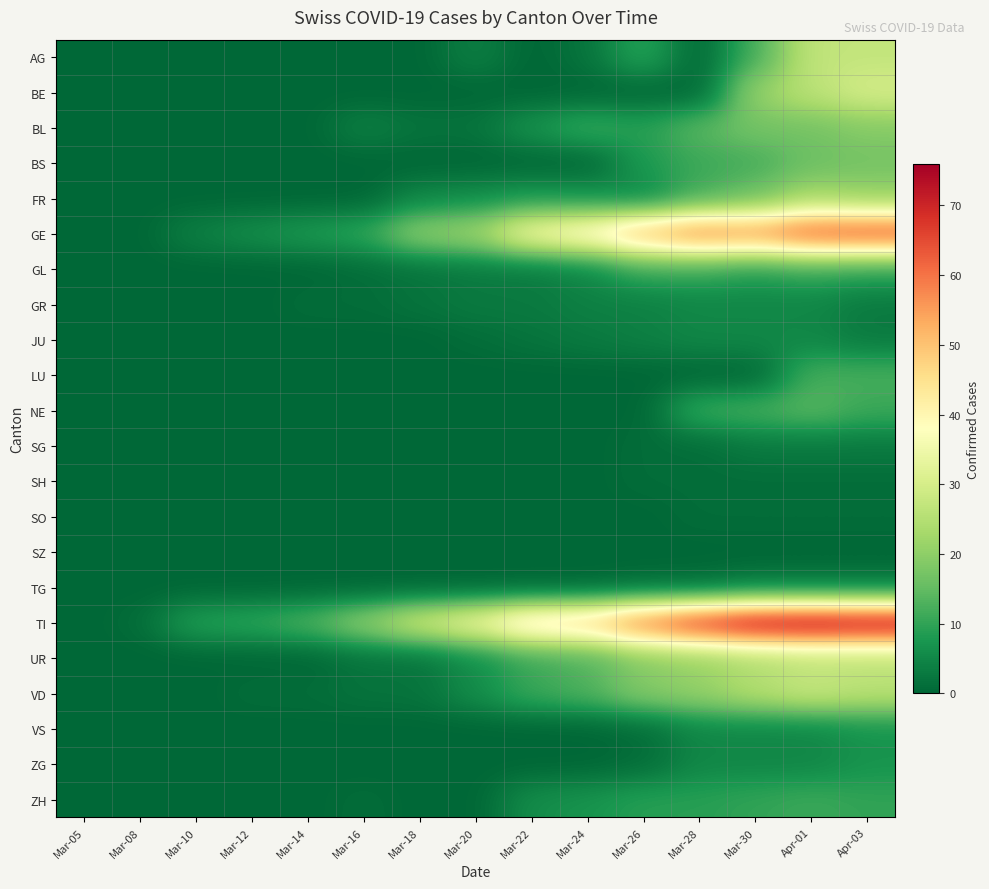

Reading left to right, list all the values displayed in this chart.

AG: Mar-05=0	Mar-08=0	Mar-10=0	Mar-12=0	Mar-14=0	Mar-16=0	Mar-18=0	Mar-20=4	Mar-22=0	Mar-24=2	Mar-26=10	Mar-28=0	Mar-30=12	Apr-01=27	Apr-03=27
BE: Mar-05=0	Mar-08=0	Mar-10=0	Mar-12=0	Mar-14=0	Mar-16=0	Mar-18=0	Mar-20=0	Mar-22=0	Mar-24=0	Mar-26=0	Mar-28=0	Mar-30=21	Apr-01=26	Apr-03=30
BL: Mar-05=0	Mar-08=0	Mar-10=0	Mar-12=0	Mar-14=0	Mar-16=4	Mar-18=2	Mar-20=2	Mar-22=7	Mar-24=11	Mar-26=9	Mar-28=14	Mar-30=17	Apr-01=17	Apr-03=19
BS: Mar-05=0	Mar-08=0	Mar-10=0	Mar-12=0	Mar-14=0	Mar-16=0	Mar-18=0	Mar-20=0	Mar-22=0	Mar-24=0	Mar-26=8	Mar-28=11	Mar-30=12	Apr-01=16	Apr-03=17
FR: Mar-05=0	Mar-08=0	Mar-10=0	Mar-12=0	Mar-14=0	Mar-16=0	Mar-18=5	Mar-20=6	Mar-22=8	Mar-24=7	Mar-26=5	Mar-28=12	Mar-30=16	Apr-01=23	Apr-03=21
GE: Mar-05=0	Mar-08=0	Mar-10=4	Mar-12=6	Mar-14=8	Mar-16=10	Mar-18=20	Mar-20=22	Mar-22=36	Mar-24=41	Mar-26=52	Mar-28=59	Mar-30=57	Apr-01=64	Apr-03=65
GL: Mar-05=0	Mar-08=0	Mar-10=0	Mar-12=0	Mar-14=0	Mar-16=1	Mar-18=2	Mar-20=3	Mar-22=3	Mar-24=5	Mar-26=11	Mar-28=11	Mar-30=9	Apr-01=11	Apr-03=10
GR: Mar-05=0	Mar-08=0	Mar-10=0	Mar-12=0	Mar-14=1	Mar-16=1	Mar-18=2	Mar-20=3	Mar-22=3	Mar-24=4	Mar-26=4	Mar-28=5	Mar-30=5	Apr-01=5	Apr-03=3
JU: Mar-05=0	Mar-08=0	Mar-10=0	Mar-12=0	Mar-14=0	Mar-16=0	Mar-18=0	Mar-20=1	Mar-22=2	Mar-24=3	Mar-26=4	Mar-28=5	Mar-30=5	Apr-01=5	Apr-03=3
LU: Mar-05=0	Mar-08=0	Mar-10=0	Mar-12=0	Mar-14=0	Mar-16=0	Mar-18=0	Mar-20=0	Mar-22=0	Mar-24=0	Mar-26=0	Mar-28=0	Mar-30=0	Apr-01=12	Apr-03=12
NE: Mar-05=0	Mar-08=0	Mar-10=0	Mar-12=0	Mar-14=0	Mar-16=0	Mar-18=0	Mar-20=0	Mar-22=0	Mar-24=0	Mar-26=0	Mar-28=11	Mar-30=12	Apr-01=14	Apr-03=11
SG: Mar-05=0	Mar-08=0	Mar-10=0	Mar-12=0	Mar-14=0	Mar-16=0	Mar-18=0	Mar-20=0	Mar-22=0	Mar-24=0	Mar-26=1	Mar-28=1	Mar-30=3	Apr-01=3	Apr-03=3
SH: Mar-05=0	Mar-08=0	Mar-10=0	Mar-12=0	Mar-14=0	Mar-16=0	Mar-18=0	Mar-20=0	Mar-22=0	Mar-24=0	Mar-26=1	Mar-28=1	Mar-30=1	Apr-01=1	Apr-03=1
SO: Mar-05=0	Mar-08=0	Mar-10=0	Mar-12=0	Mar-14=0	Mar-16=0	Mar-18=0	Mar-20=0	Mar-22=0	Mar-24=0	Mar-26=0	Mar-28=1	Mar-30=1	Apr-01=1	Apr-03=1
SZ: Mar-05=0	Mar-08=0	Mar-10=0	Mar-12=0	Mar-14=0	Mar-16=0	Mar-18=0	Mar-20=0	Mar-22=0	Mar-24=0	Mar-26=0	Mar-28=0	Mar-30=0	Apr-01=0	Apr-03=0
TG: Mar-05=0	Mar-08=0	Mar-10=0	Mar-12=0	Mar-14=0	Mar-16=0	Mar-18=0	Mar-20=0	Mar-22=0	Mar-24=0	Mar-26=1	Mar-28=1	Mar-30=3	Apr-01=3	Apr-03=3
TI: Mar-05=0	Mar-08=1	Mar-10=9	Mar-12=10	Mar-14=13	Mar-16=20	Mar-18=29	Mar-20=35	Mar-22=46	Mar-24=48	Mar-26=60	Mar-28=69	Mar-30=75	Apr-01=76	Apr-03=75
UR: Mar-05=0	Mar-08=0	Mar-10=0	Mar-12=0	Mar-14=0	Mar-16=2	Mar-18=2	Mar-20=6	Mar-22=11	Mar-24=13	Mar-26=19	Mar-28=21	Mar-30=24	Apr-01=26	Apr-03=26
VD: Mar-05=0	Mar-08=0	Mar-10=0	Mar-12=1	Mar-14=1	Mar-16=2	Mar-18=2	Mar-20=6	Mar-22=11	Mar-24=13	Mar-26=19	Mar-28=21	Mar-30=25	Apr-01=28	Apr-03=26
VS: Mar-05=0	Mar-08=0	Mar-10=0	Mar-12=0	Mar-14=0	Mar-16=0	Mar-18=0	Mar-20=0	Mar-22=0	Mar-24=0	Mar-26=1	Mar-28=5	Mar-30=5	Apr-01=5	Apr-03=7
ZG: Mar-05=0	Mar-08=0	Mar-10=0	Mar-12=0	Mar-14=0	Mar-16=0	Mar-18=0	Mar-20=0	Mar-22=0	Mar-24=0	Mar-26=1	Mar-28=5	Mar-30=5	Apr-01=5	Apr-03=7
ZH: Mar-05=0	Mar-08=0	Mar-10=0	Mar-12=0	Mar-14=0	Mar-16=1	Mar-18=0	Mar-20=0	Mar-22=6	Mar-24=7	Mar-26=9	Mar-28=9	Mar-30=10	Apr-01=11	Apr-03=10